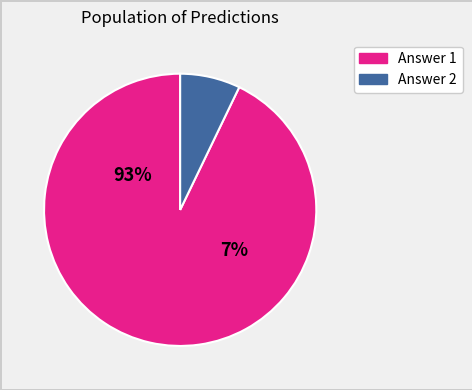

Count the number of slices in the pie.

2